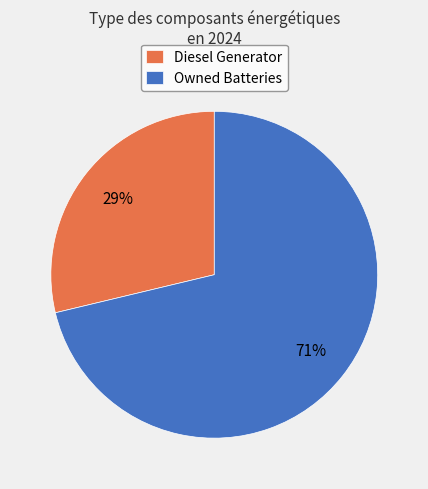

Is Owned Batteries the majority of the pie?

Yes